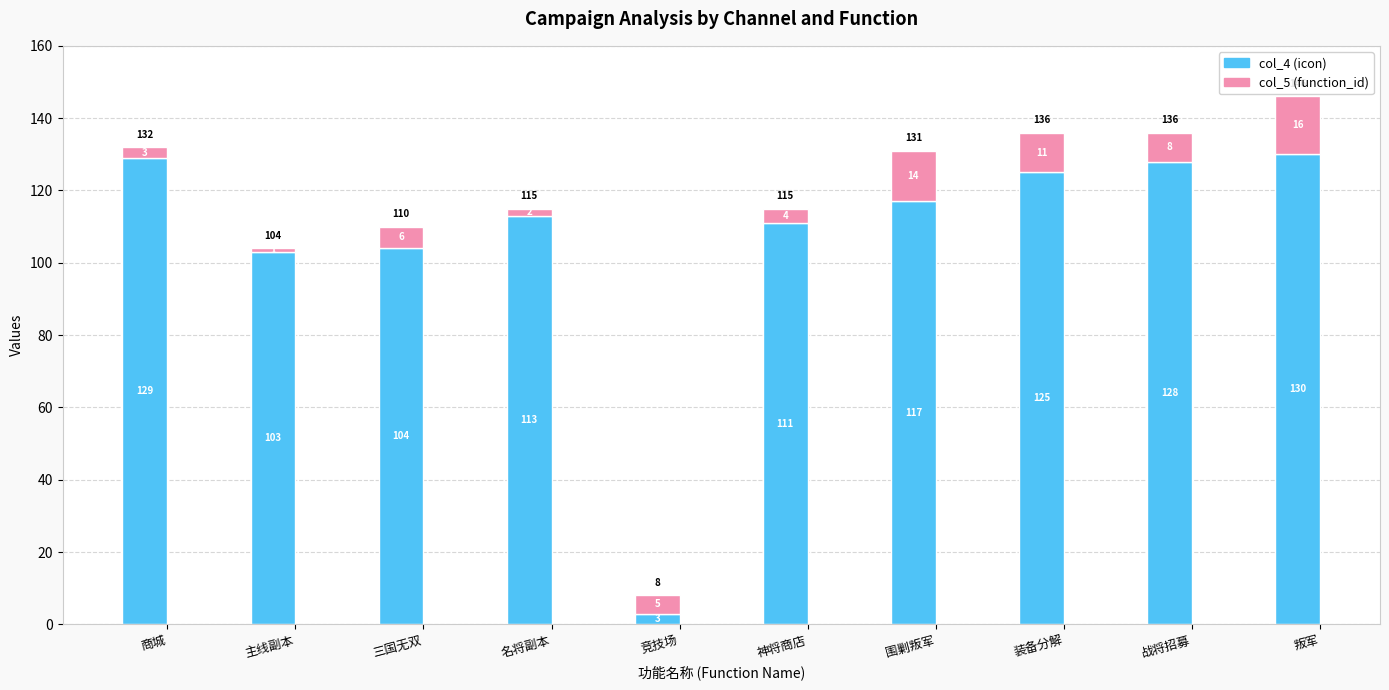

What is the total value across all series at 围剿叛军?

131